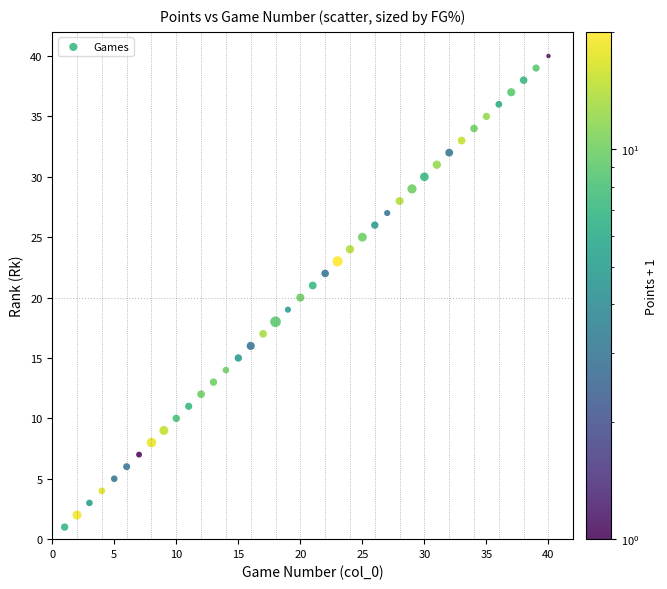

What is the range of Y values (max minus min)?

39